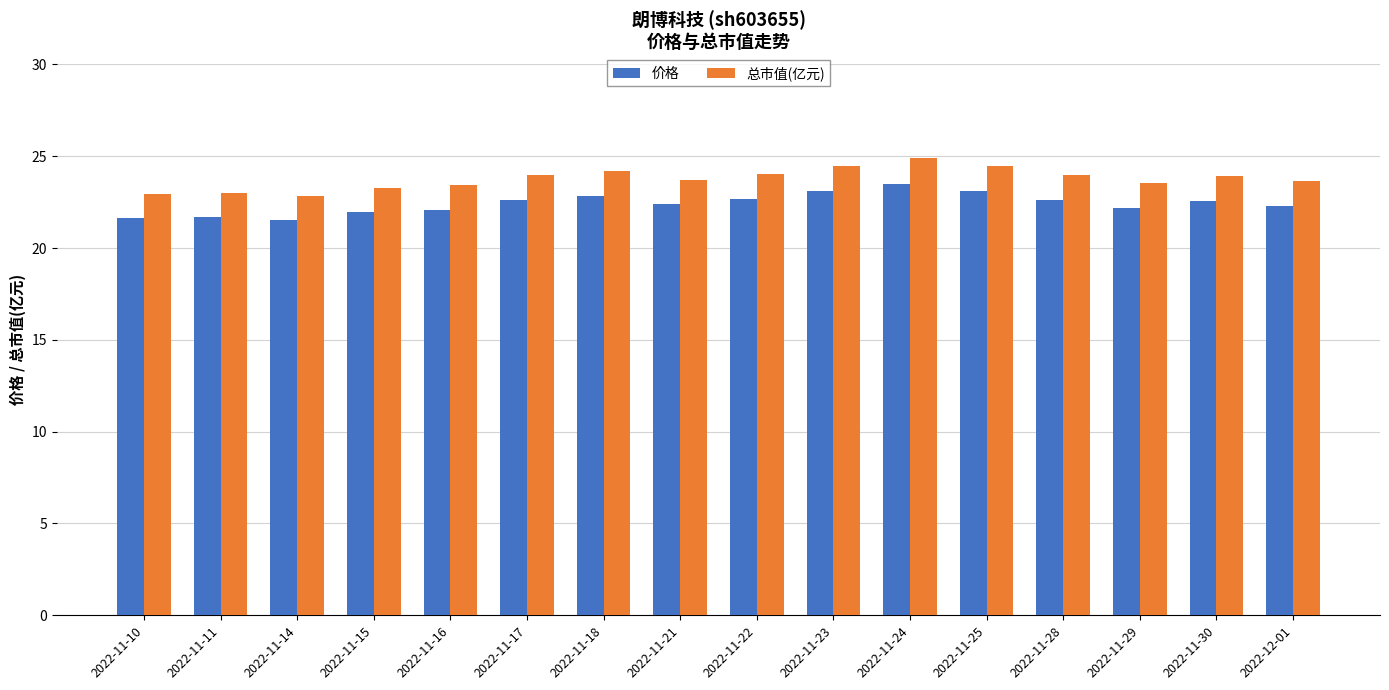

What is the average value of the 价格 series?

22.4